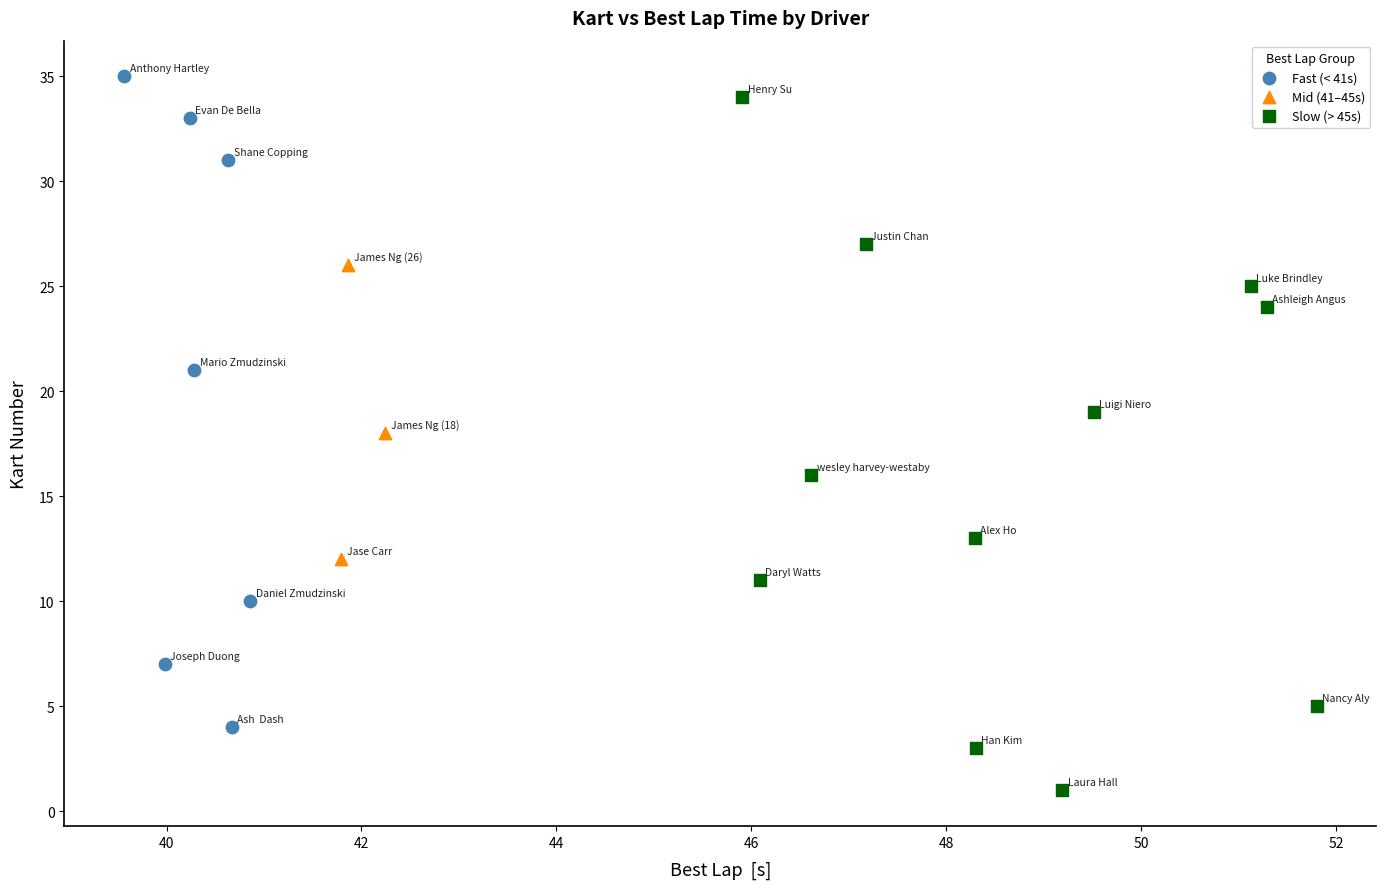

Which series contains the lowest Y value?

Slow (> 45s)